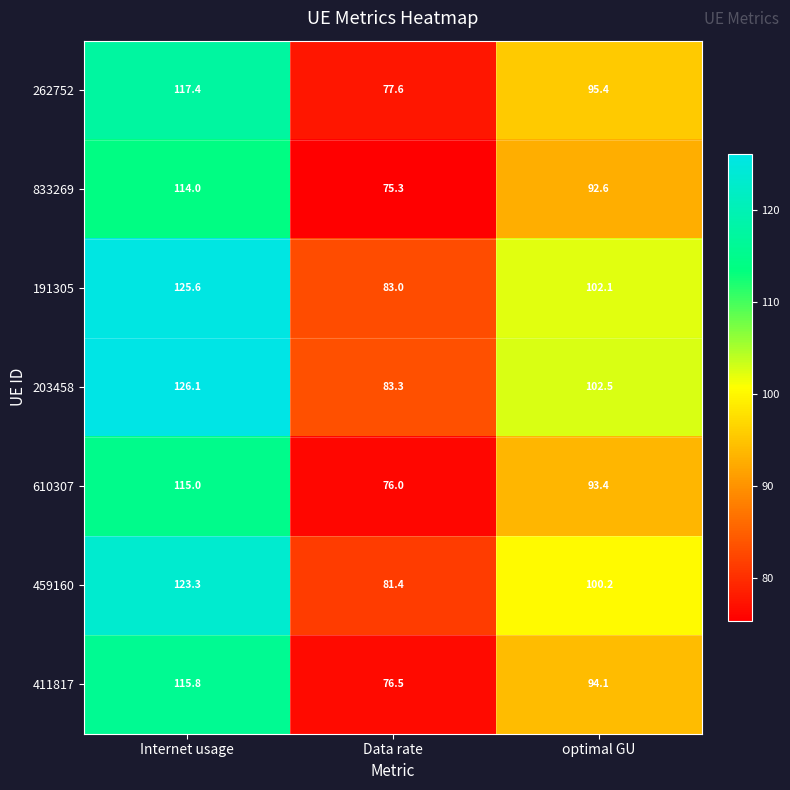

Reading right to left, what are all the values shown in this chart?

262752: optimal GU=95.4	Data rate=77.6	Internet usage=117.4
833269: optimal GU=92.6	Data rate=75.3	Internet usage=114.0
191305: optimal GU=102.1	Data rate=83.0	Internet usage=125.6
203458: optimal GU=102.5	Data rate=83.3	Internet usage=126.1
610307: optimal GU=93.4	Data rate=76.0	Internet usage=115.0
459160: optimal GU=100.2	Data rate=81.4	Internet usage=123.3
411817: optimal GU=94.1	Data rate=76.5	Internet usage=115.8